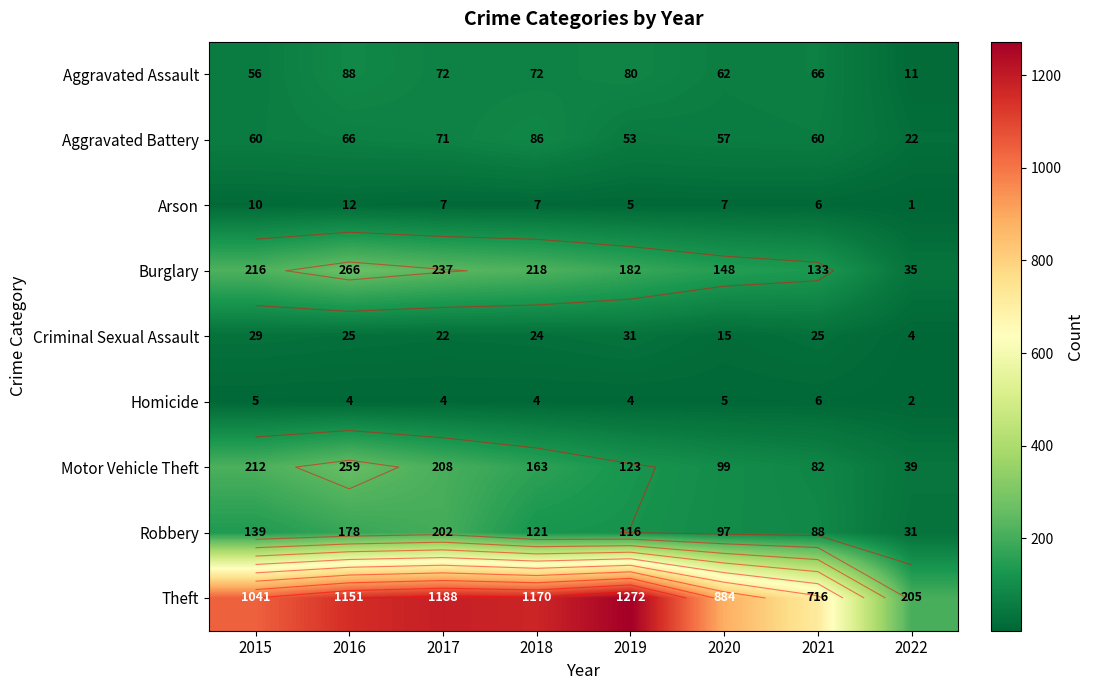

What is the sum of all Motor Vehicle Theft values?

1185